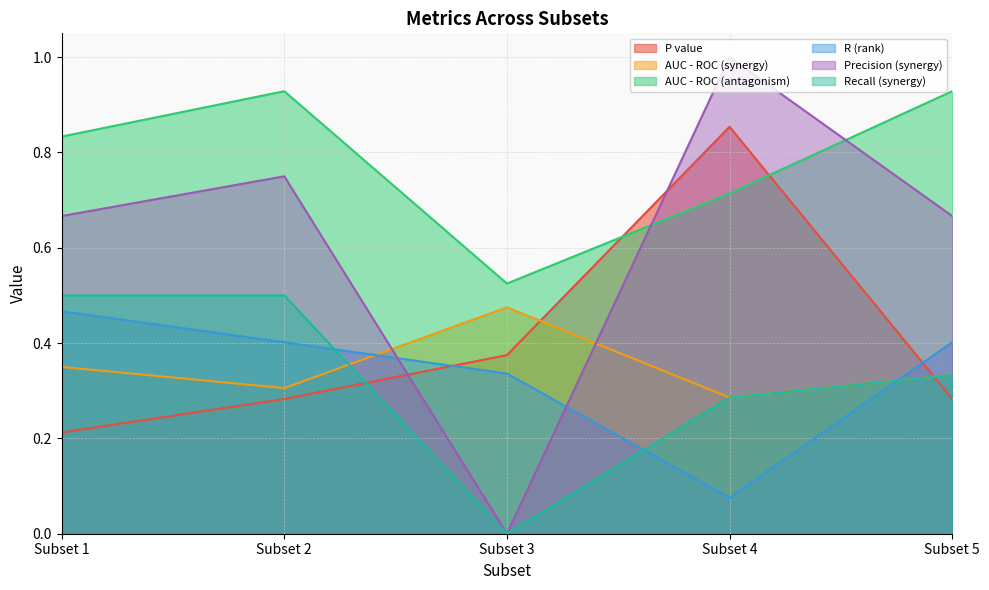

Which series has the largest total across all categories?

AUC - ROC (antagonism)